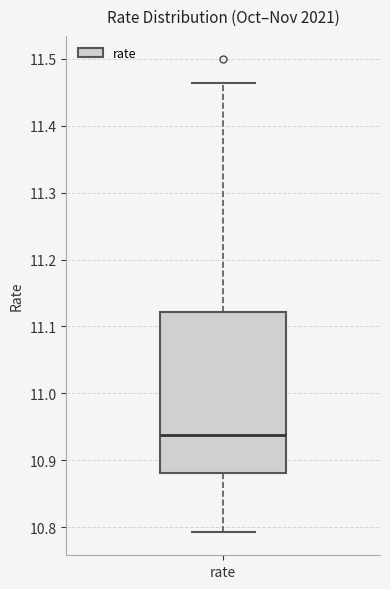

Read this box plot against the y-axis: the position of the median line, the range covered by the box, and the ends of both whiskers. The values are not printed on the chart, so give them approximately, as read against the axis.

median 10.94, box 10.88 to 11.12, whiskers 10.79 to 11.46